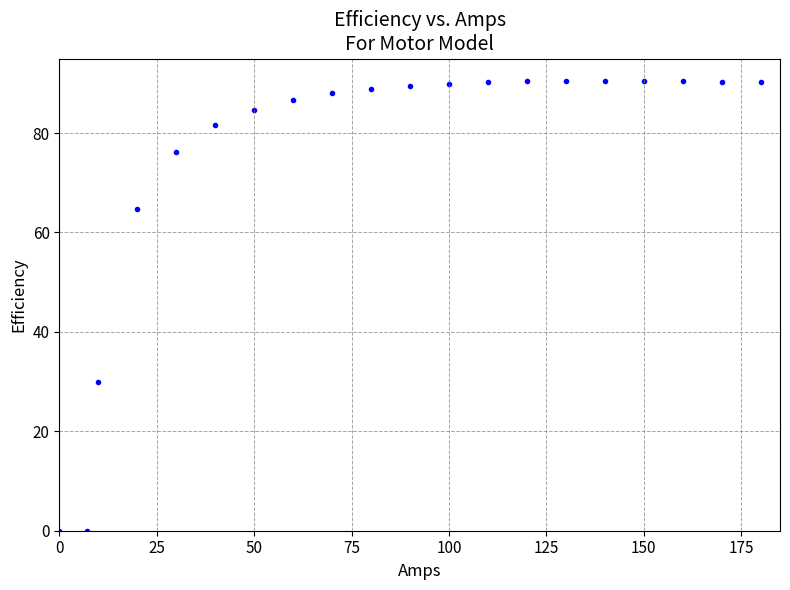

What Y value in the scatter plot is closest to 45?

30.0